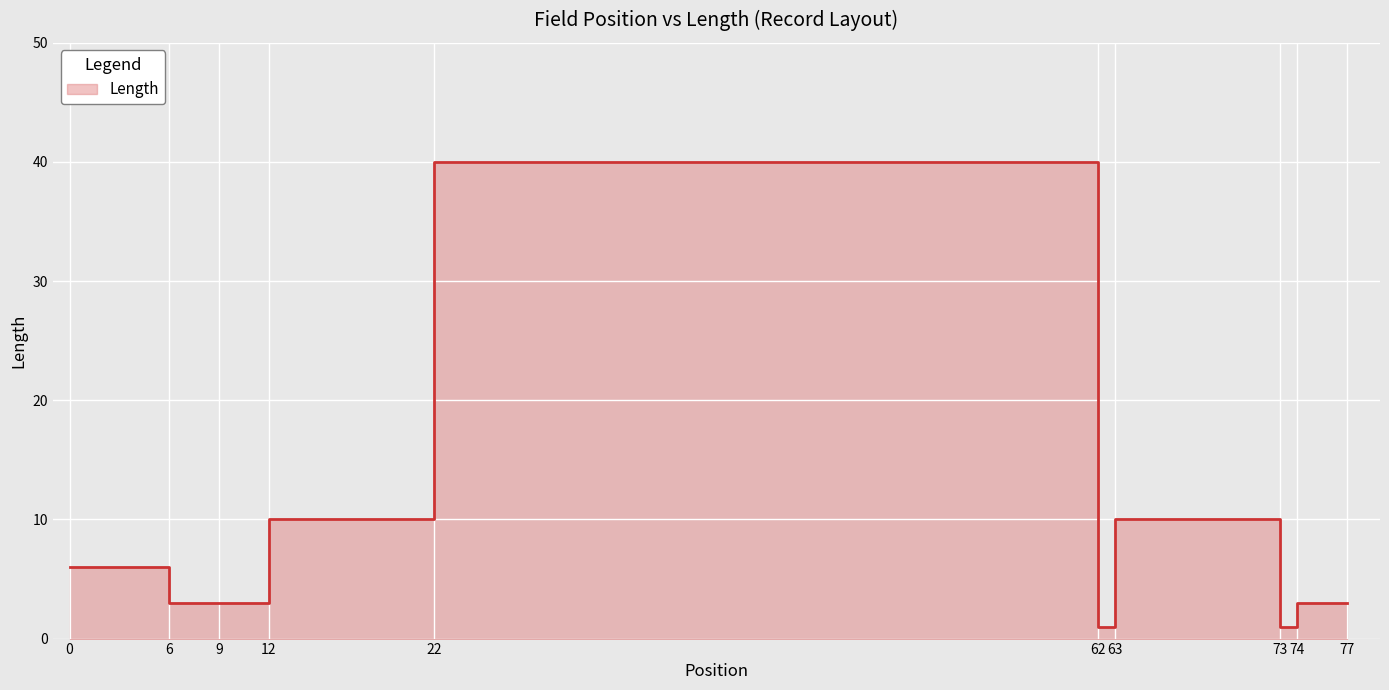

How many data points are above 3?

4